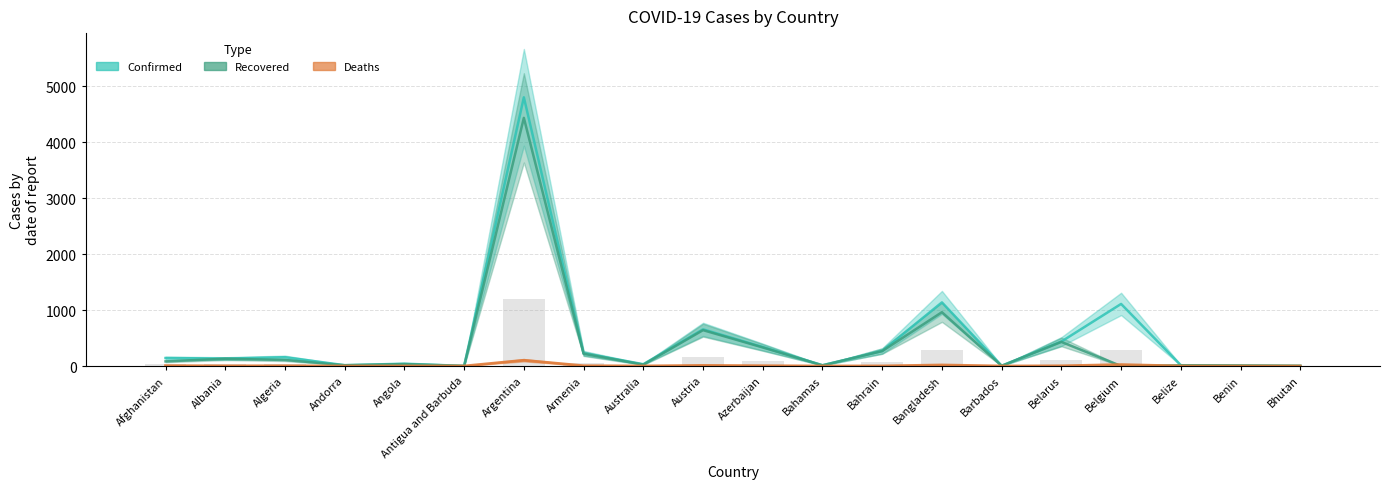

Read the Deaths value at Armenia.

4.6